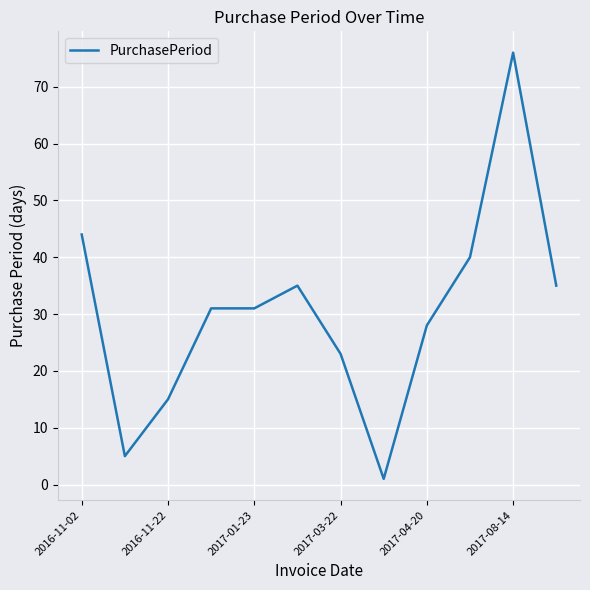

What is the difference between the maximum and minimum values?

75